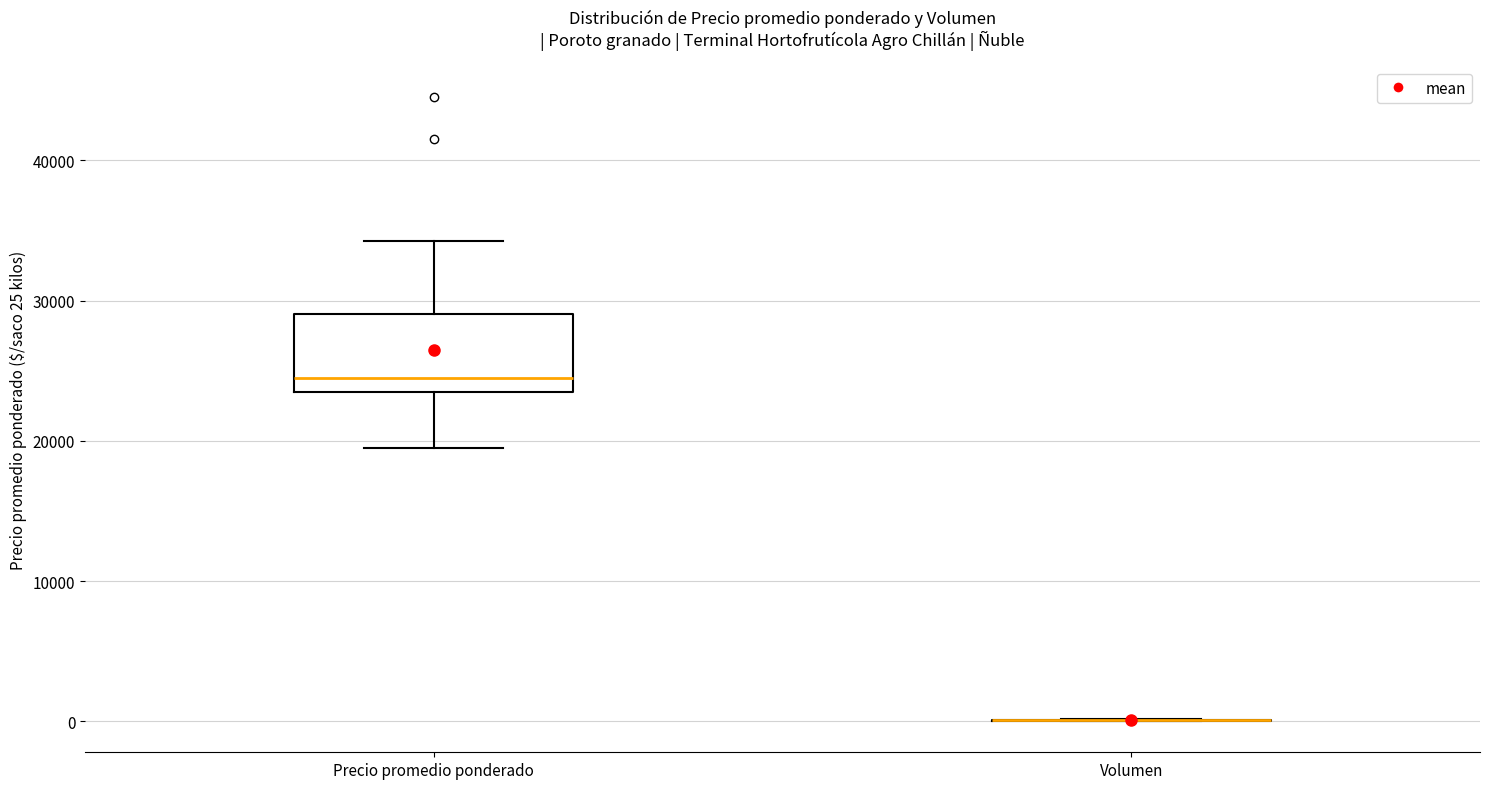

Reading left to right, read every box against the y-axis: the position of its median line, the range the box covers, and the ends of its whiskers. The values are not printed on the chart, so give them approximately, as read against the axis.

Precio promedio ponderado: median 25000, box 24000 to 29000, whiskers 20000 to 34000
Volumen: box collapsed to a line at 0, whiskers 0 to 0